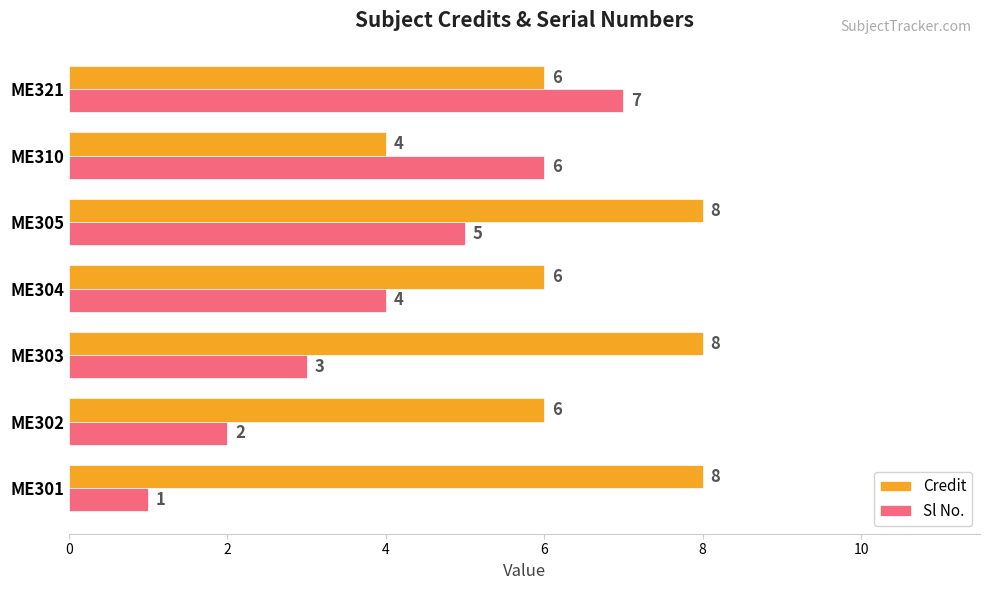

Rank the series by their average value, from lowest to highest.

Sl No., Credit